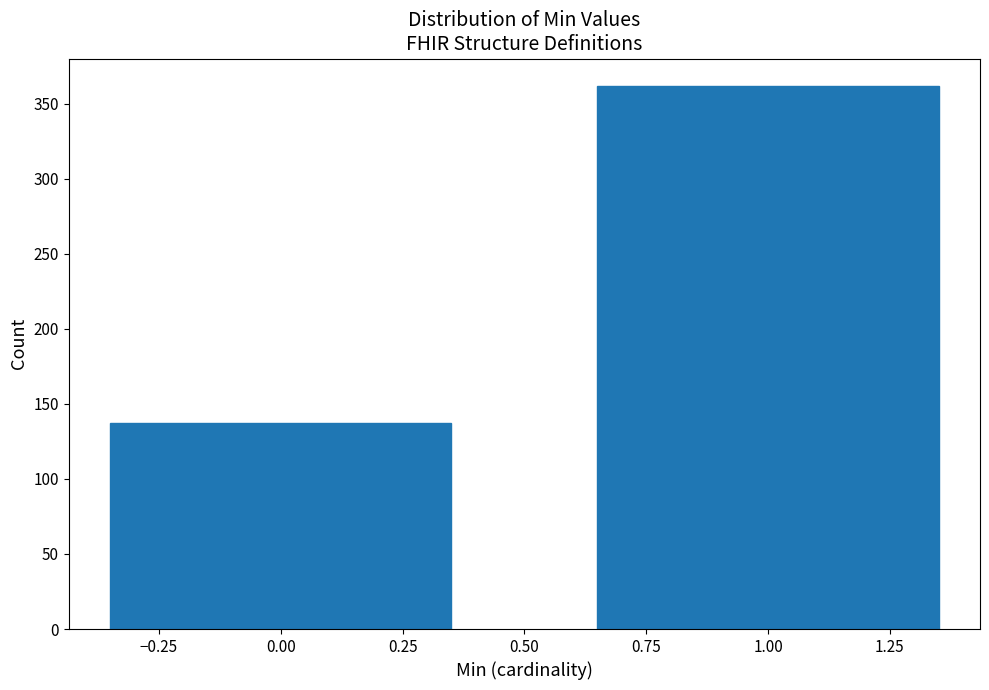

Reading left to right, what are all the values shown in this chart?

0.00=137	1.00=362